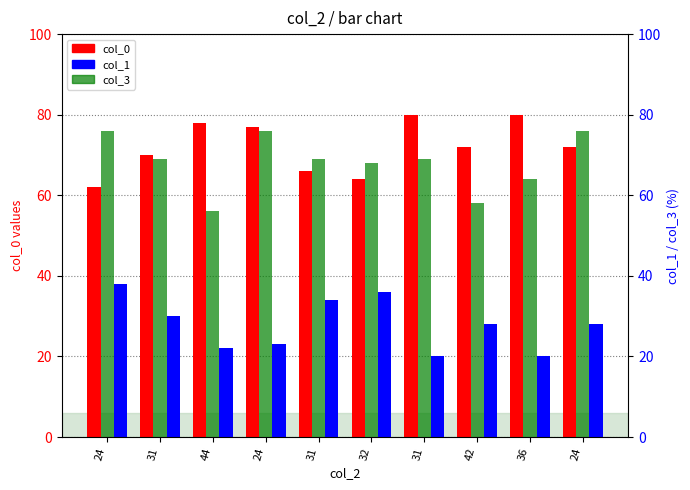

What is the difference between the col_3 values at 36 and 44?

8